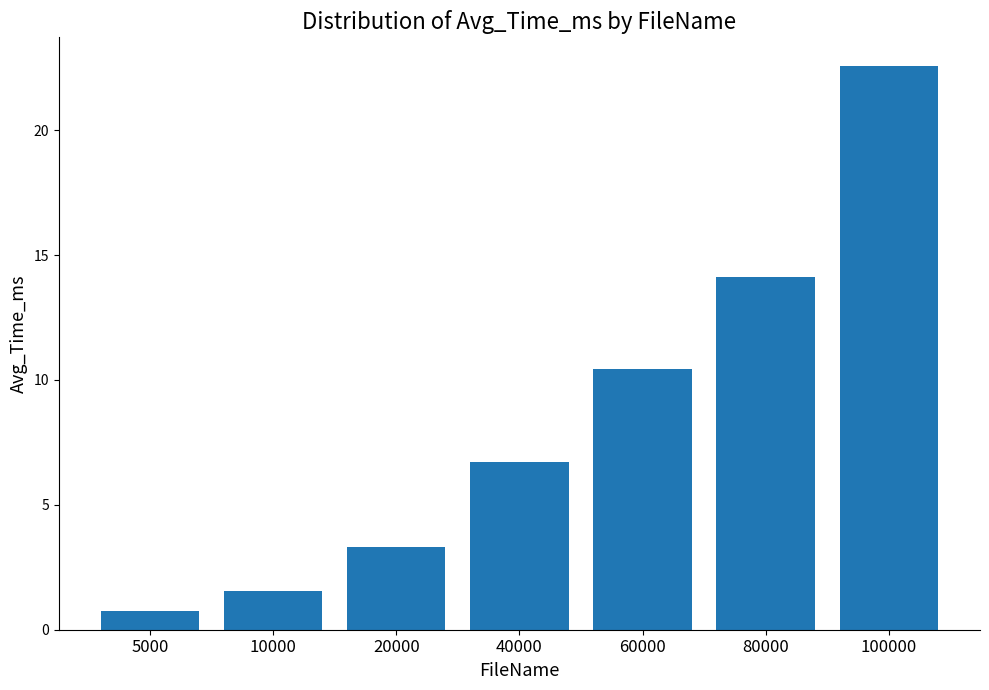

What is the difference between the values at 40000 and 100000?

15.9